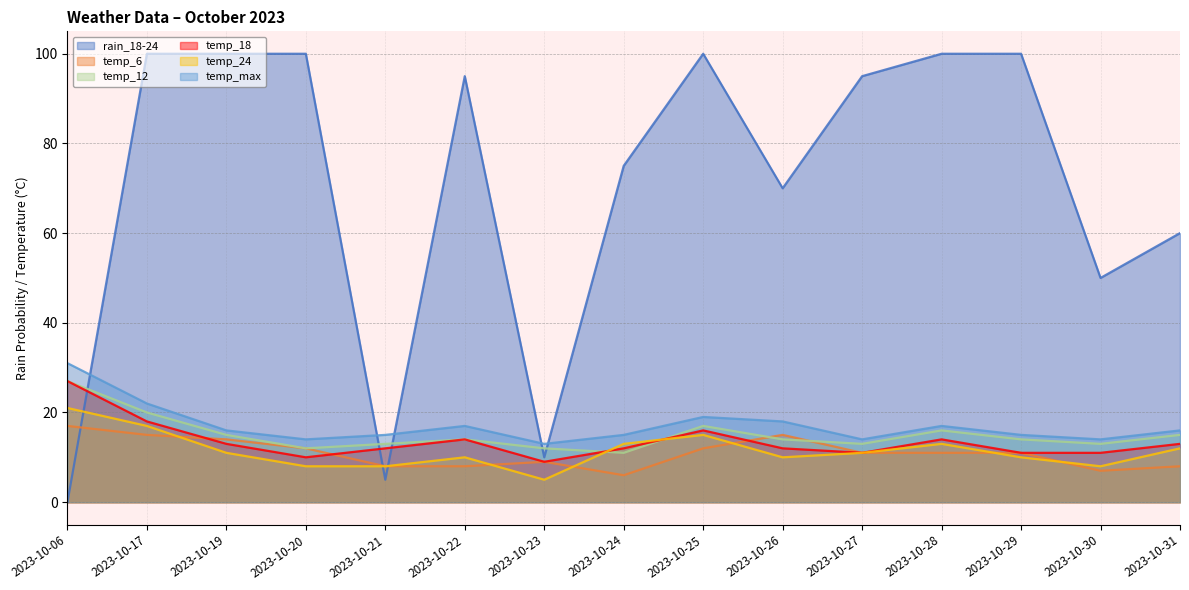

At which category does rain_18-24 reach its first local valley?

2023-10-21